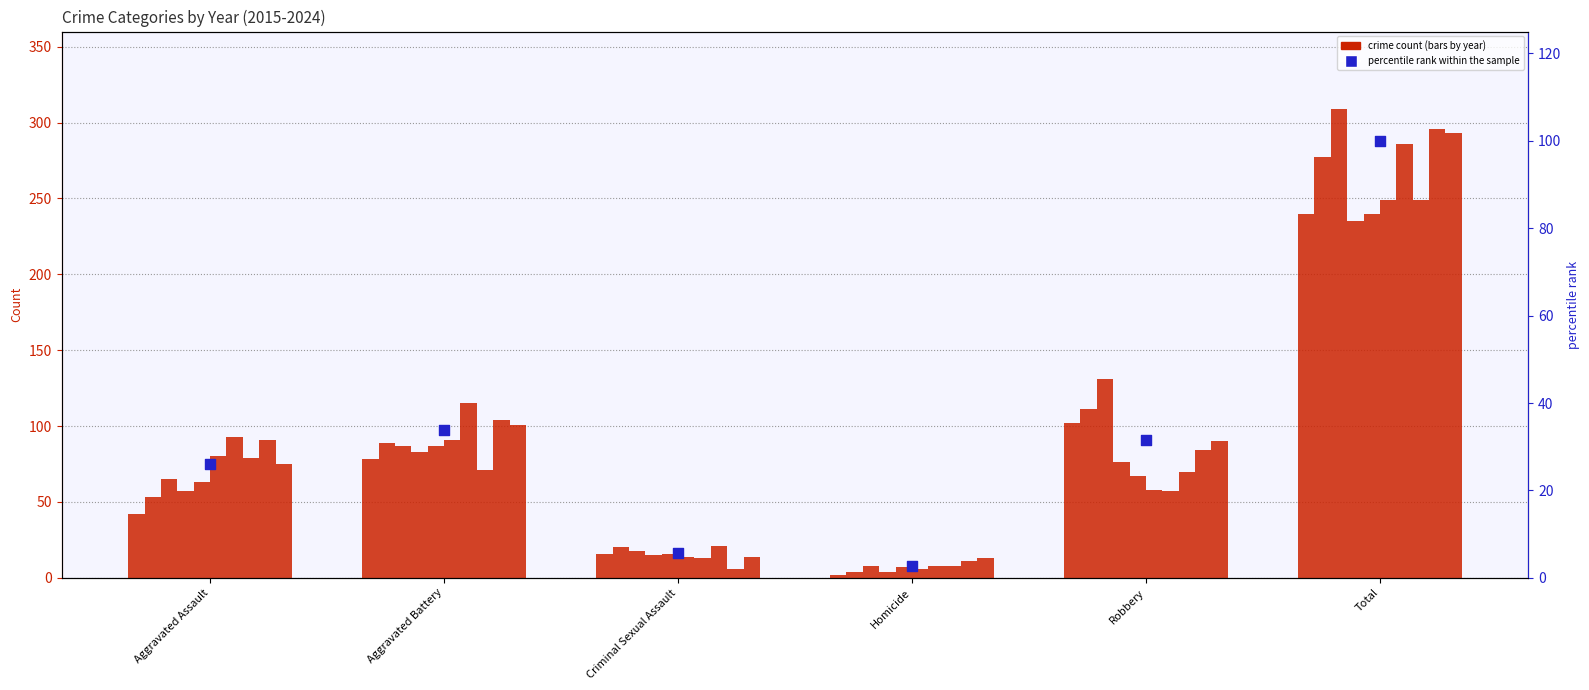

Which has a higher value, Total or Aggravated Assault?

Total